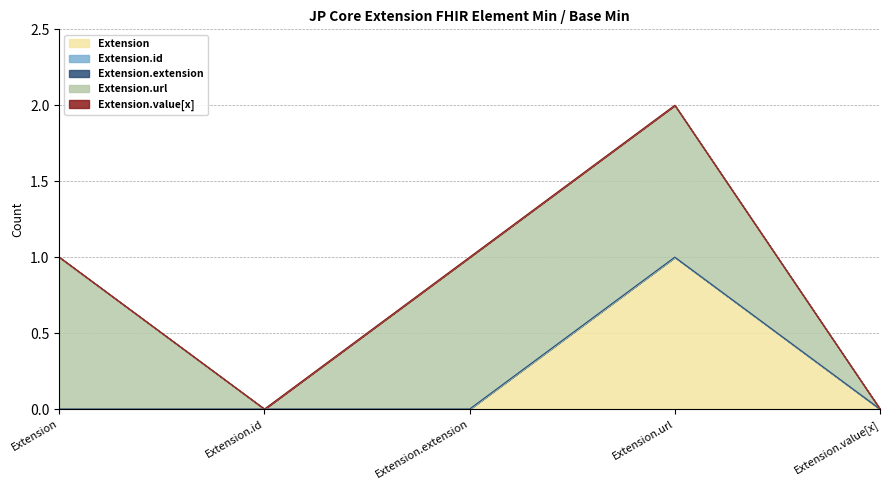

Does the chart display data point markers on the line(s)?

No